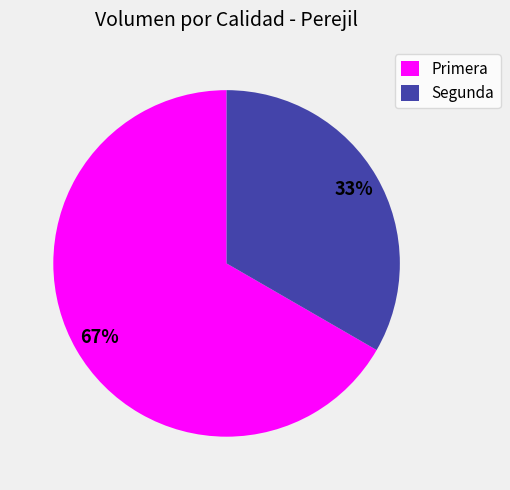

To the nearest percent, what portion does Primera represent?

67%